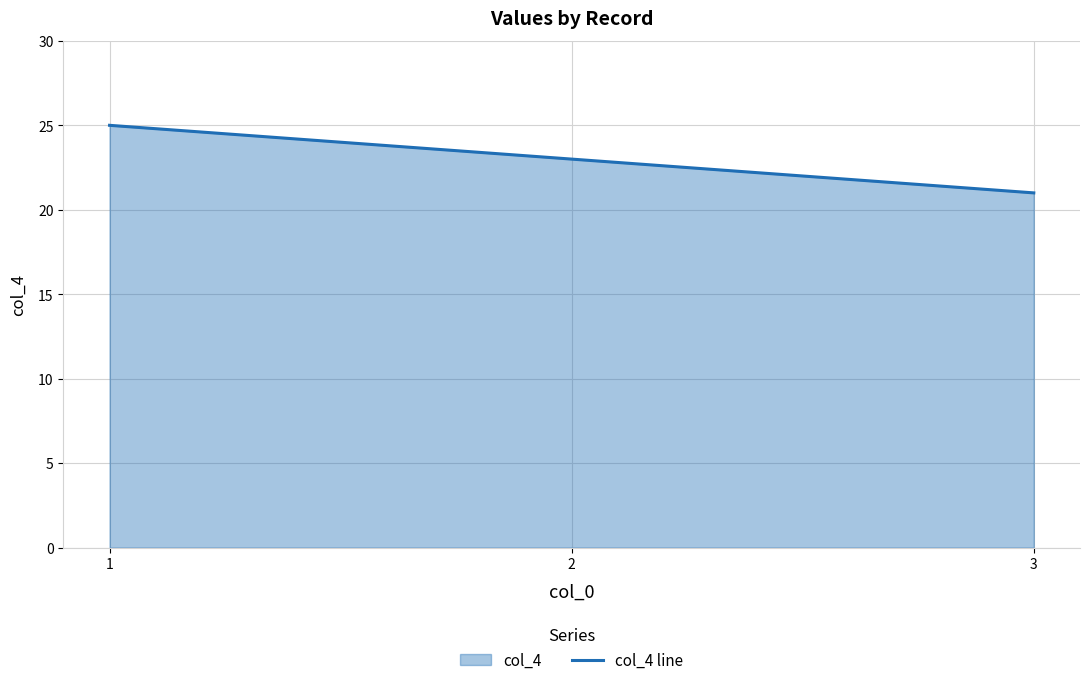

What is the minimum value shown in the chart?

21